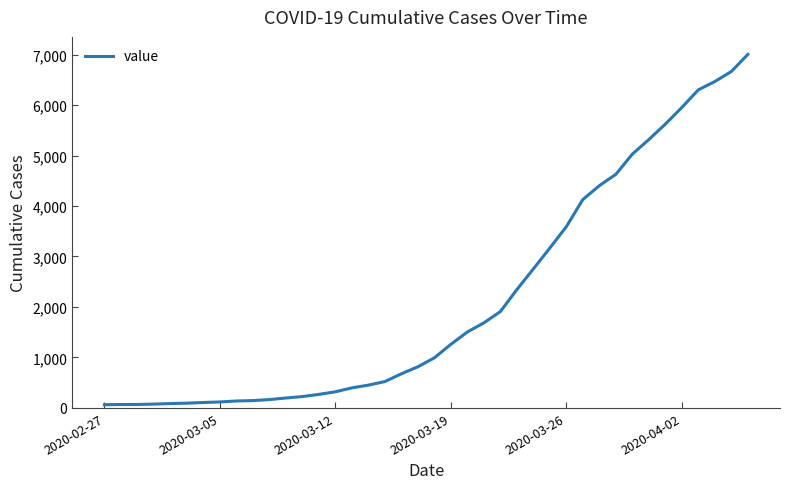

What is the maximum value shown in the chart?

7003